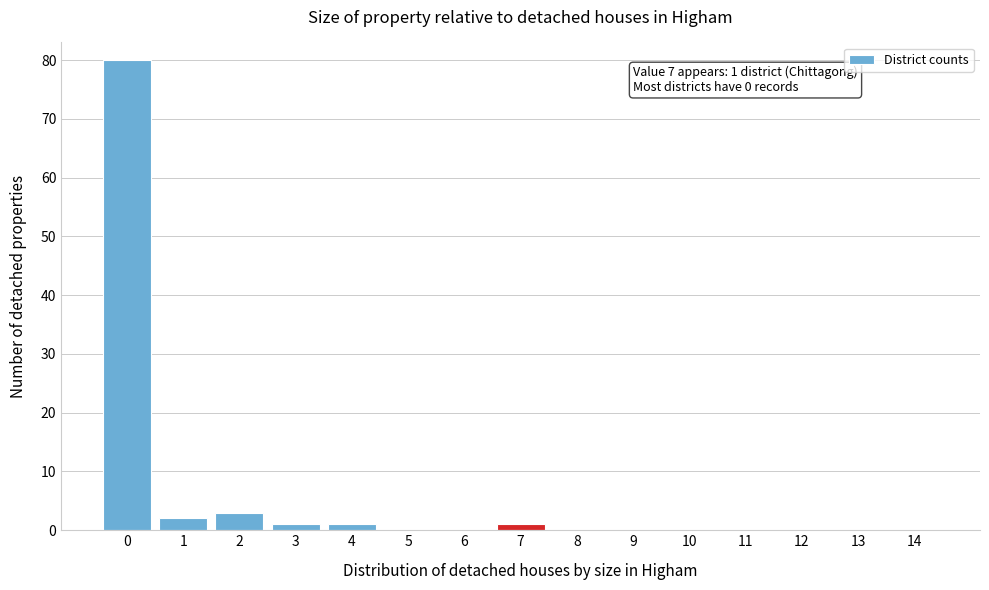

Reading right to left, extract all data points from this chart.

14=0	13=0	12=0	11=0	10=0	9=0	8=0	7=1	6=0	5=0	4=1	3=1	2=3	1=2	0=80